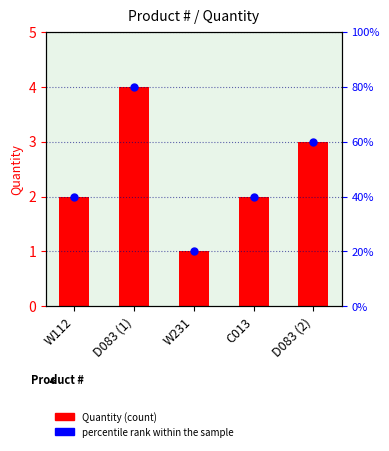

What is the total value across all series at D083 (2)?

6